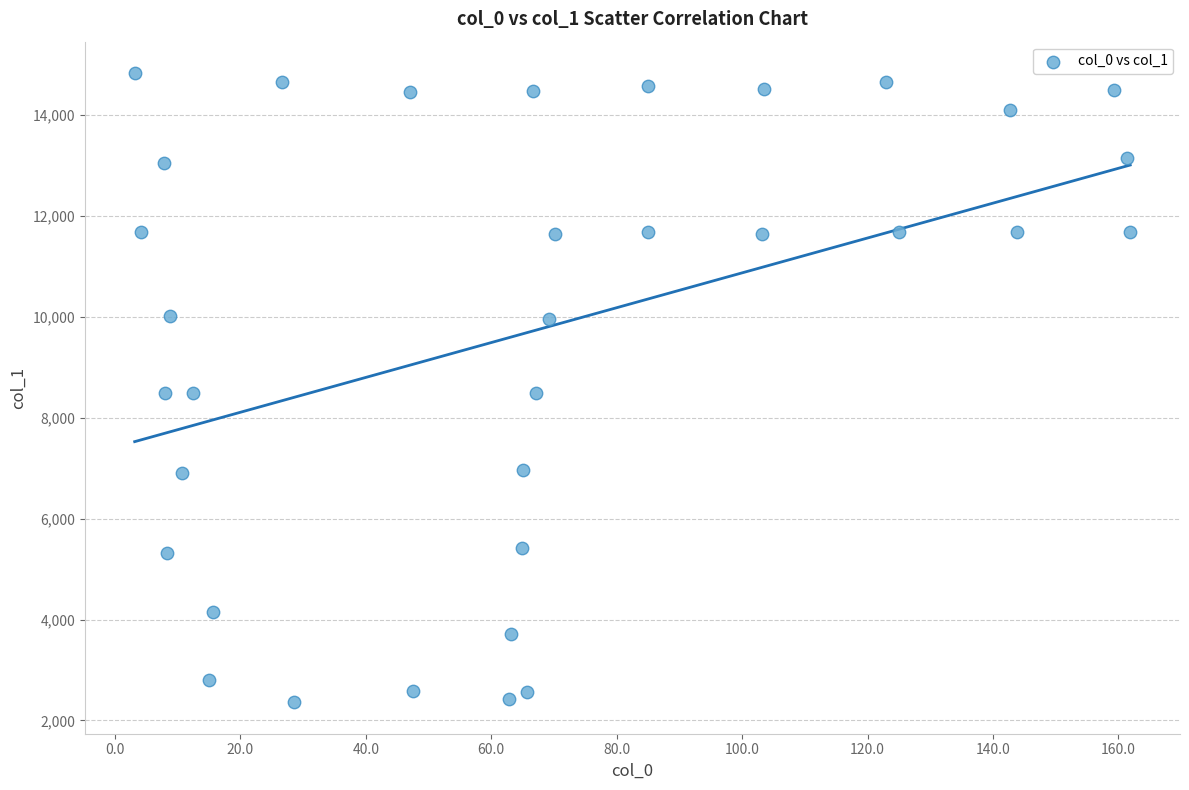

What is the range of Y values (max minus min)?

12475.6